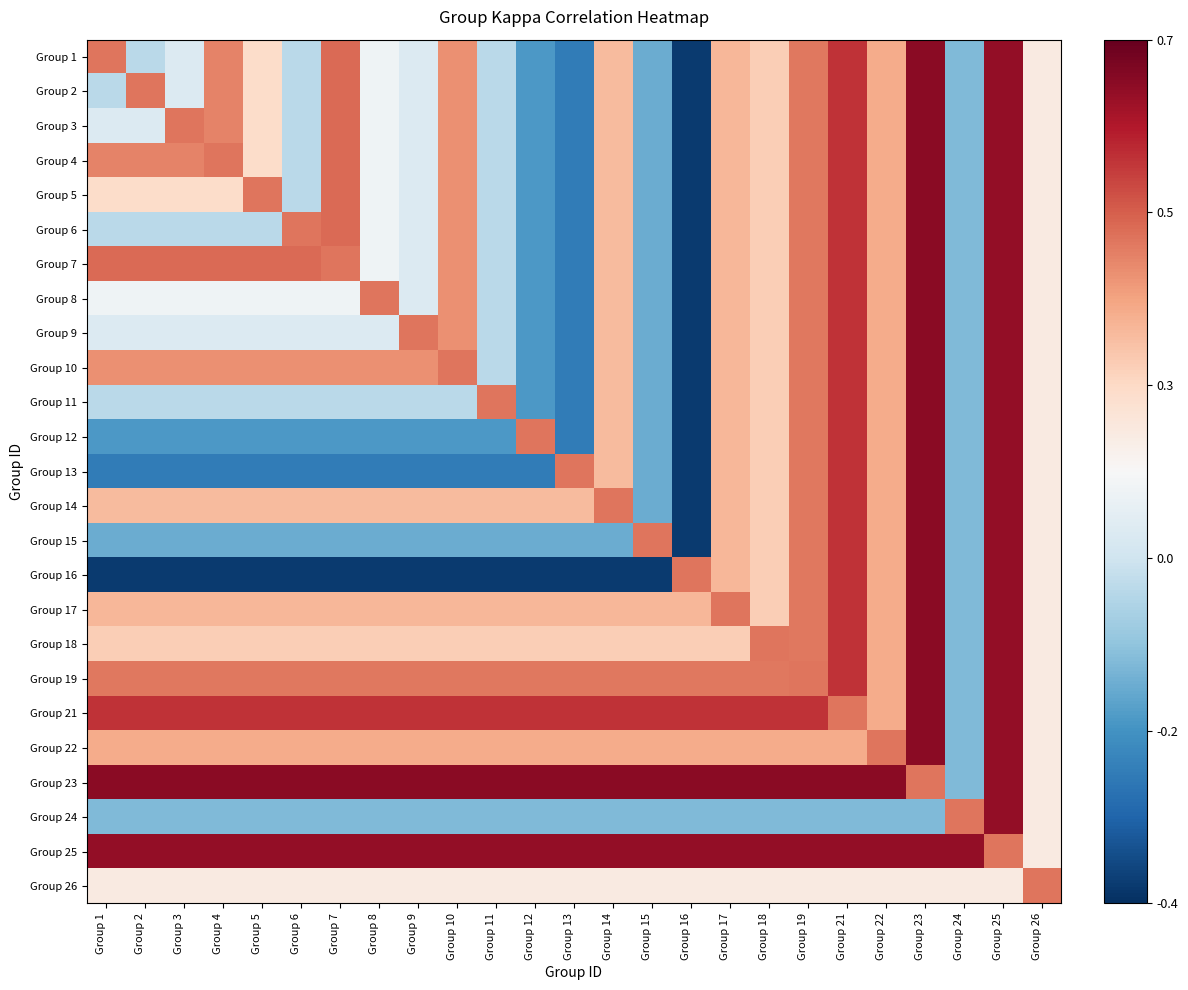

Reading left to right, list all the values displayed in this chart.

Group 1: Group 1=0.4	Group 2=0.0	Group 3=0.1	Group 4=0.4	Group 5=0.2	Group 6=0.0	Group 7=0.5	Group 8=0.1	Group 9=0.1	Group 10=0.4	Group 11=0.0	Group 12=-0.2	Group 13=-0.2	Group 14=0.3	Group 15=-0.1	Group 16=-0.4	Group 17=0.3	Group 18=0.3	Group 19=0.4	Group 21=0.5	Group 22=0.4	Group 23=0.6	Group 24=-0.1	Group 25=0.6	Group 26=0.2
Group 2: Group 1=0.0	Group 2=0.4	Group 3=0.1	Group 4=0.4	Group 5=0.2	Group 6=0.0	Group 7=0.5	Group 8=0.1	Group 9=0.1	Group 10=0.4	Group 11=0.0	Group 12=-0.2	Group 13=-0.2	Group 14=0.3	Group 15=-0.1	Group 16=-0.4	Group 17=0.3	Group 18=0.3	Group 19=0.4	Group 21=0.5	Group 22=0.4	Group 23=0.6	Group 24=-0.1	Group 25=0.6	Group 26=0.2
Group 3: Group 1=0.1	Group 2=0.1	Group 3=0.4	Group 4=0.4	Group 5=0.2	Group 6=0.0	Group 7=0.5	Group 8=0.1	Group 9=0.1	Group 10=0.4	Group 11=0.0	Group 12=-0.2	Group 13=-0.2	Group 14=0.3	Group 15=-0.1	Group 16=-0.4	Group 17=0.3	Group 18=0.3	Group 19=0.4	Group 21=0.5	Group 22=0.4	Group 23=0.6	Group 24=-0.1	Group 25=0.6	Group 26=0.2
Group 4: Group 1=0.4	Group 2=0.4	Group 3=0.4	Group 4=0.4	Group 5=0.2	Group 6=0.0	Group 7=0.5	Group 8=0.1	Group 9=0.1	Group 10=0.4	Group 11=0.0	Group 12=-0.2	Group 13=-0.2	Group 14=0.3	Group 15=-0.1	Group 16=-0.4	Group 17=0.3	Group 18=0.3	Group 19=0.4	Group 21=0.5	Group 22=0.4	Group 23=0.6	Group 24=-0.1	Group 25=0.6	Group 26=0.2
Group 5: Group 1=0.2	Group 2=0.2	Group 3=0.2	Group 4=0.2	Group 5=0.4	Group 6=0.0	Group 7=0.5	Group 8=0.1	Group 9=0.1	Group 10=0.4	Group 11=0.0	Group 12=-0.2	Group 13=-0.2	Group 14=0.3	Group 15=-0.1	Group 16=-0.4	Group 17=0.3	Group 18=0.3	Group 19=0.4	Group 21=0.5	Group 22=0.4	Group 23=0.6	Group 24=-0.1	Group 25=0.6	Group 26=0.2
Group 6: Group 1=0.0	Group 2=0.0	Group 3=0.0	Group 4=0.0	Group 5=0.0	Group 6=0.4	Group 7=0.5	Group 8=0.1	Group 9=0.1	Group 10=0.4	Group 11=0.0	Group 12=-0.2	Group 13=-0.2	Group 14=0.3	Group 15=-0.1	Group 16=-0.4	Group 17=0.3	Group 18=0.3	Group 19=0.4	Group 21=0.5	Group 22=0.4	Group 23=0.6	Group 24=-0.1	Group 25=0.6	Group 26=0.2
Group 7: Group 1=0.5	Group 2=0.5	Group 3=0.5	Group 4=0.5	Group 5=0.5	Group 6=0.5	Group 7=0.4	Group 8=0.1	Group 9=0.1	Group 10=0.4	Group 11=0.0	Group 12=-0.2	Group 13=-0.2	Group 14=0.3	Group 15=-0.1	Group 16=-0.4	Group 17=0.3	Group 18=0.3	Group 19=0.4	Group 21=0.5	Group 22=0.4	Group 23=0.6	Group 24=-0.1	Group 25=0.6	Group 26=0.2
Group 8: Group 1=0.1	Group 2=0.1	Group 3=0.1	Group 4=0.1	Group 5=0.1	Group 6=0.1	Group 7=0.1	Group 8=0.4	Group 9=0.1	Group 10=0.4	Group 11=0.0	Group 12=-0.2	Group 13=-0.2	Group 14=0.3	Group 15=-0.1	Group 16=-0.4	Group 17=0.3	Group 18=0.3	Group 19=0.4	Group 21=0.5	Group 22=0.4	Group 23=0.6	Group 24=-0.1	Group 25=0.6	Group 26=0.2
Group 9: Group 1=0.1	Group 2=0.1	Group 3=0.1	Group 4=0.1	Group 5=0.1	Group 6=0.1	Group 7=0.1	Group 8=0.1	Group 9=0.4	Group 10=0.4	Group 11=0.0	Group 12=-0.2	Group 13=-0.2	Group 14=0.3	Group 15=-0.1	Group 16=-0.4	Group 17=0.3	Group 18=0.3	Group 19=0.4	Group 21=0.5	Group 22=0.4	Group 23=0.6	Group 24=-0.1	Group 25=0.6	Group 26=0.2
Group 10: Group 1=0.4	Group 2=0.4	Group 3=0.4	Group 4=0.4	Group 5=0.4	Group 6=0.4	Group 7=0.4	Group 8=0.4	Group 9=0.4	Group 10=0.4	Group 11=0.0	Group 12=-0.2	Group 13=-0.2	Group 14=0.3	Group 15=-0.1	Group 16=-0.4	Group 17=0.3	Group 18=0.3	Group 19=0.4	Group 21=0.5	Group 22=0.4	Group 23=0.6	Group 24=-0.1	Group 25=0.6	Group 26=0.2
Group 11: Group 1=0.0	Group 2=0.0	Group 3=0.0	Group 4=0.0	Group 5=0.0	Group 6=0.0	Group 7=0.0	Group 8=0.0	Group 9=0.0	Group 10=0.0	Group 11=0.4	Group 12=-0.2	Group 13=-0.2	Group 14=0.3	Group 15=-0.1	Group 16=-0.4	Group 17=0.3	Group 18=0.3	Group 19=0.4	Group 21=0.5	Group 22=0.4	Group 23=0.6	Group 24=-0.1	Group 25=0.6	Group 26=0.2
Group 12: Group 1=-0.2	Group 2=-0.2	Group 3=-0.2	Group 4=-0.2	Group 5=-0.2	Group 6=-0.2	Group 7=-0.2	Group 8=-0.2	Group 9=-0.2	Group 10=-0.2	Group 11=-0.2	Group 12=0.4	Group 13=-0.2	Group 14=0.3	Group 15=-0.1	Group 16=-0.4	Group 17=0.3	Group 18=0.3	Group 19=0.4	Group 21=0.5	Group 22=0.4	Group 23=0.6	Group 24=-0.1	Group 25=0.6	Group 26=0.2
Group 13: Group 1=-0.2	Group 2=-0.2	Group 3=-0.2	Group 4=-0.2	Group 5=-0.2	Group 6=-0.2	Group 7=-0.2	Group 8=-0.2	Group 9=-0.2	Group 10=-0.2	Group 11=-0.2	Group 12=-0.2	Group 13=0.4	Group 14=0.3	Group 15=-0.1	Group 16=-0.4	Group 17=0.3	Group 18=0.3	Group 19=0.4	Group 21=0.5	Group 22=0.4	Group 23=0.6	Group 24=-0.1	Group 25=0.6	Group 26=0.2
Group 14: Group 1=0.3	Group 2=0.3	Group 3=0.3	Group 4=0.3	Group 5=0.3	Group 6=0.3	Group 7=0.3	Group 8=0.3	Group 9=0.3	Group 10=0.3	Group 11=0.3	Group 12=0.3	Group 13=0.3	Group 14=0.4	Group 15=-0.1	Group 16=-0.4	Group 17=0.3	Group 18=0.3	Group 19=0.4	Group 21=0.5	Group 22=0.4	Group 23=0.6	Group 24=-0.1	Group 25=0.6	Group 26=0.2
Group 15: Group 1=-0.1	Group 2=-0.1	Group 3=-0.1	Group 4=-0.1	Group 5=-0.1	Group 6=-0.1	Group 7=-0.1	Group 8=-0.1	Group 9=-0.1	Group 10=-0.1	Group 11=-0.1	Group 12=-0.1	Group 13=-0.1	Group 14=-0.1	Group 15=0.4	Group 16=-0.4	Group 17=0.3	Group 18=0.3	Group 19=0.4	Group 21=0.5	Group 22=0.4	Group 23=0.6	Group 24=-0.1	Group 25=0.6	Group 26=0.2
Group 16: Group 1=-0.4	Group 2=-0.4	Group 3=-0.4	Group 4=-0.4	Group 5=-0.4	Group 6=-0.4	Group 7=-0.4	Group 8=-0.4	Group 9=-0.4	Group 10=-0.4	Group 11=-0.4	Group 12=-0.4	Group 13=-0.4	Group 14=-0.4	Group 15=-0.4	Group 16=0.4	Group 17=0.3	Group 18=0.3	Group 19=0.4	Group 21=0.5	Group 22=0.4	Group 23=0.6	Group 24=-0.1	Group 25=0.6	Group 26=0.2
Group 17: Group 1=0.3	Group 2=0.3	Group 3=0.3	Group 4=0.3	Group 5=0.3	Group 6=0.3	Group 7=0.3	Group 8=0.3	Group 9=0.3	Group 10=0.3	Group 11=0.3	Group 12=0.3	Group 13=0.3	Group 14=0.3	Group 15=0.3	Group 16=0.3	Group 17=0.4	Group 18=0.3	Group 19=0.4	Group 21=0.5	Group 22=0.4	Group 23=0.6	Group 24=-0.1	Group 25=0.6	Group 26=0.2
Group 18: Group 1=0.3	Group 2=0.3	Group 3=0.3	Group 4=0.3	Group 5=0.3	Group 6=0.3	Group 7=0.3	Group 8=0.3	Group 9=0.3	Group 10=0.3	Group 11=0.3	Group 12=0.3	Group 13=0.3	Group 14=0.3	Group 15=0.3	Group 16=0.3	Group 17=0.3	Group 18=0.4	Group 19=0.4	Group 21=0.5	Group 22=0.4	Group 23=0.6	Group 24=-0.1	Group 25=0.6	Group 26=0.2
Group 19: Group 1=0.4	Group 2=0.4	Group 3=0.4	Group 4=0.4	Group 5=0.4	Group 6=0.4	Group 7=0.4	Group 8=0.4	Group 9=0.4	Group 10=0.4	Group 11=0.4	Group 12=0.4	Group 13=0.4	Group 14=0.4	Group 15=0.4	Group 16=0.4	Group 17=0.4	Group 18=0.4	Group 19=0.4	Group 21=0.5	Group 22=0.4	Group 23=0.6	Group 24=-0.1	Group 25=0.6	Group 26=0.2
Group 21: Group 1=0.5	Group 2=0.5	Group 3=0.5	Group 4=0.5	Group 5=0.5	Group 6=0.5	Group 7=0.5	Group 8=0.5	Group 9=0.5	Group 10=0.5	Group 11=0.5	Group 12=0.5	Group 13=0.5	Group 14=0.5	Group 15=0.5	Group 16=0.5	Group 17=0.5	Group 18=0.5	Group 19=0.5	Group 21=0.4	Group 22=0.4	Group 23=0.6	Group 24=-0.1	Group 25=0.6	Group 26=0.2
Group 22: Group 1=0.4	Group 2=0.4	Group 3=0.4	Group 4=0.4	Group 5=0.4	Group 6=0.4	Group 7=0.4	Group 8=0.4	Group 9=0.4	Group 10=0.4	Group 11=0.4	Group 12=0.4	Group 13=0.4	Group 14=0.4	Group 15=0.4	Group 16=0.4	Group 17=0.4	Group 18=0.4	Group 19=0.4	Group 21=0.4	Group 22=0.4	Group 23=0.6	Group 24=-0.1	Group 25=0.6	Group 26=0.2
Group 23: Group 1=0.6	Group 2=0.6	Group 3=0.6	Group 4=0.6	Group 5=0.6	Group 6=0.6	Group 7=0.6	Group 8=0.6	Group 9=0.6	Group 10=0.6	Group 11=0.6	Group 12=0.6	Group 13=0.6	Group 14=0.6	Group 15=0.6	Group 16=0.6	Group 17=0.6	Group 18=0.6	Group 19=0.6	Group 21=0.6	Group 22=0.6	Group 23=0.4	Group 24=-0.1	Group 25=0.6	Group 26=0.2
Group 24: Group 1=-0.1	Group 2=-0.1	Group 3=-0.1	Group 4=-0.1	Group 5=-0.1	Group 6=-0.1	Group 7=-0.1	Group 8=-0.1	Group 9=-0.1	Group 10=-0.1	Group 11=-0.1	Group 12=-0.1	Group 13=-0.1	Group 14=-0.1	Group 15=-0.1	Group 16=-0.1	Group 17=-0.1	Group 18=-0.1	Group 19=-0.1	Group 21=-0.1	Group 22=-0.1	Group 23=-0.1	Group 24=0.4	Group 25=0.6	Group 26=0.2
Group 25: Group 1=0.6	Group 2=0.6	Group 3=0.6	Group 4=0.6	Group 5=0.6	Group 6=0.6	Group 7=0.6	Group 8=0.6	Group 9=0.6	Group 10=0.6	Group 11=0.6	Group 12=0.6	Group 13=0.6	Group 14=0.6	Group 15=0.6	Group 16=0.6	Group 17=0.6	Group 18=0.6	Group 19=0.6	Group 21=0.6	Group 22=0.6	Group 23=0.6	Group 24=0.6	Group 25=0.4	Group 26=0.2
Group 26: Group 1=0.2	Group 2=0.2	Group 3=0.2	Group 4=0.2	Group 5=0.2	Group 6=0.2	Group 7=0.2	Group 8=0.2	Group 9=0.2	Group 10=0.2	Group 11=0.2	Group 12=0.2	Group 13=0.2	Group 14=0.2	Group 15=0.2	Group 16=0.2	Group 17=0.2	Group 18=0.2	Group 19=0.2	Group 21=0.2	Group 22=0.2	Group 23=0.2	Group 24=0.2	Group 25=0.2	Group 26=0.4